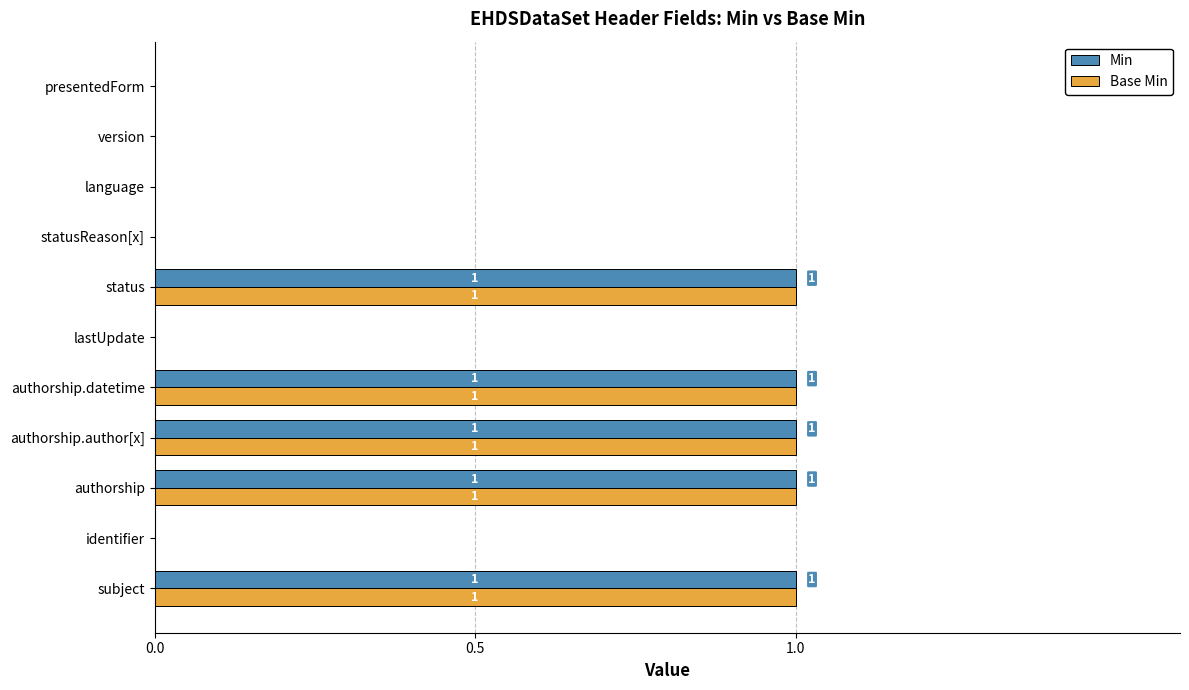

How many Base Min values are between 0 and 1?

11